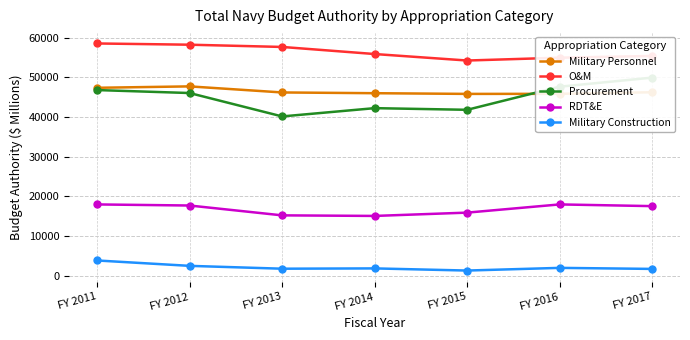

The value of Military Construction at FY 2014 is 1791. True or false?

True